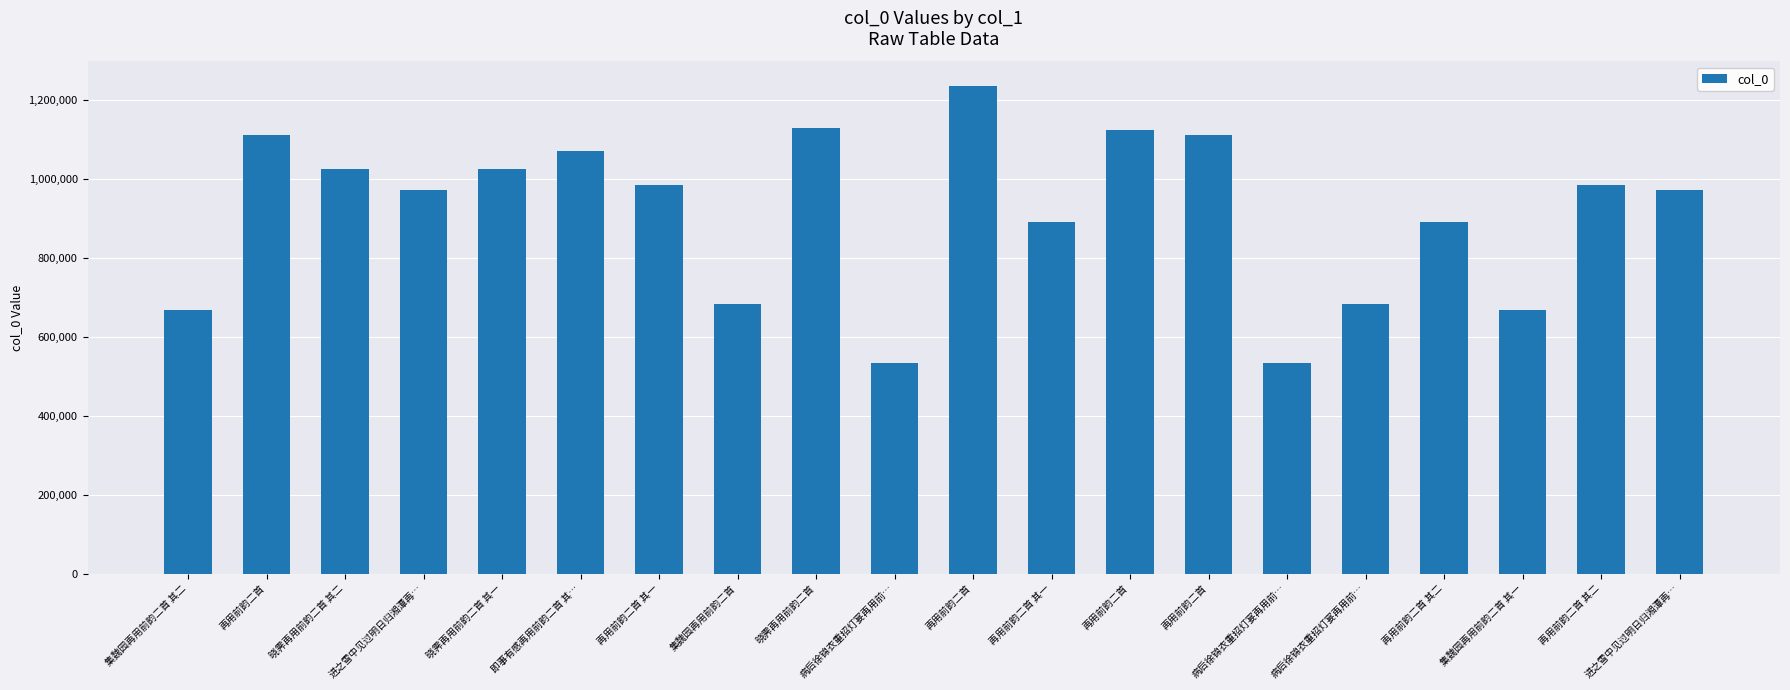

Reading right to left, list all the values displayed in this chart.

进之雪中见过明日归湘潭再…=972769	再用前韵二首 其二=984144	集魏园再用前韵二首 其一=667832	再用前韵二首 其二=890606	病后徐锦衣重招灯宴再用前…=682924	病后徐锦衣重招灯宴再用前…=535080	再用前韵二首=1111982	再用前韵二首=1125584	再用前韵二首 其一=890608	再用前韵二首=1236762	病后徐锦衣重招灯宴再用前…=535079	晓霁再用前韵二首=1130521	集魏园再用前韵二首=684432	再用前韵二首 其一=984145	即事有感再用前韵二首 其…=1070642	晓霁再用前韵二首 其一=1025520	进之雪中见过明日归湘潭再…=972770	晓霁再用前韵二首 其二=1025683	再用前韵二首=1112004	集魏园再用前韵二首 其二=667833